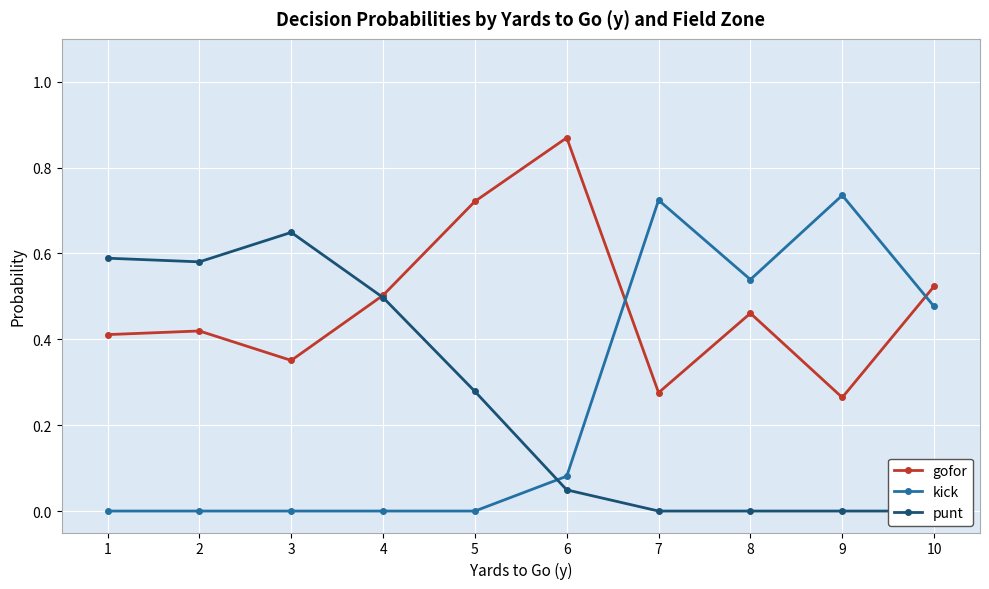

The kick series shows 0.3 at 4. True or false?

False